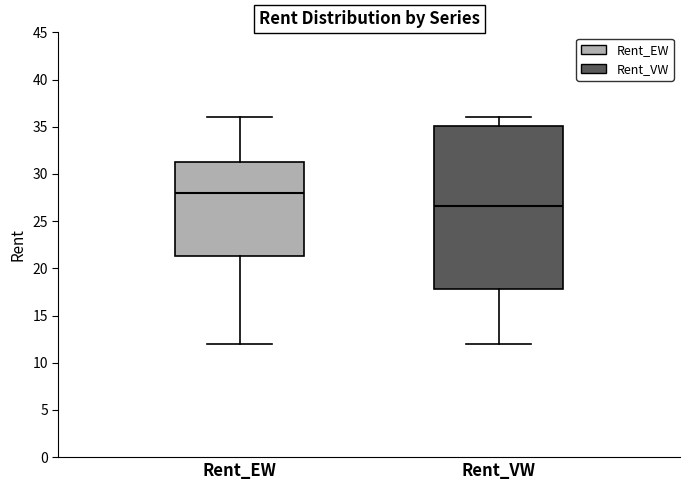

Comparing the boxes themselves (not the whiskers), which one is the tallest?

Rent_VW